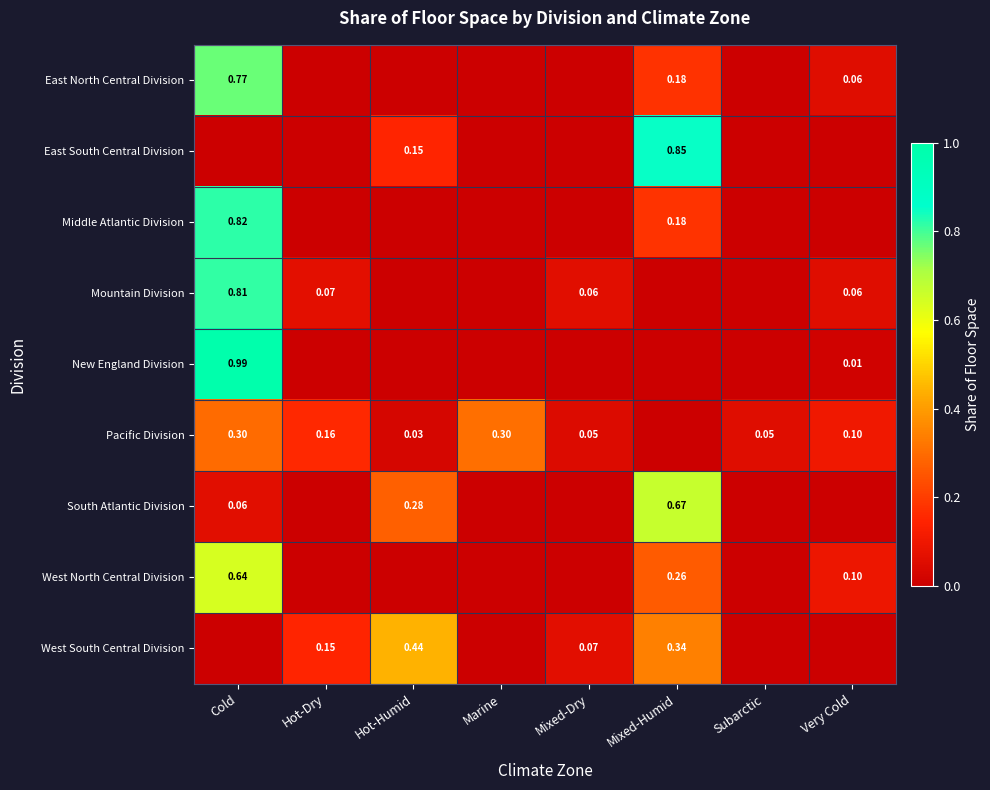

Which series has the largest range (max minus min)?

New England Division